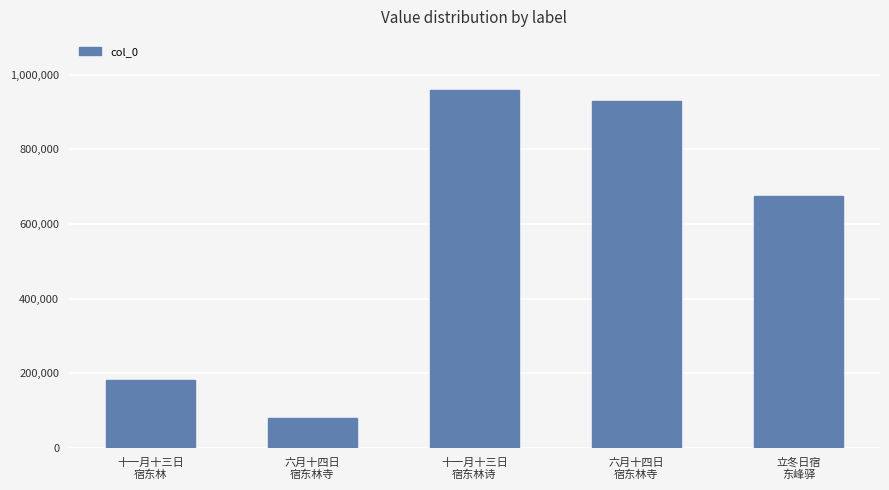

Are the bars horizontal?

No